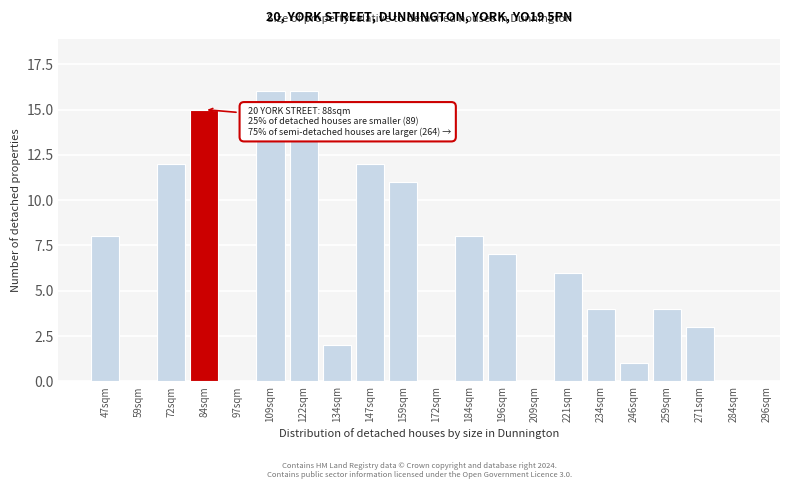

Reading left to right, transcribe all the data shown in this chart.

47sqm=8	59sqm=0	72sqm=12	84sqm=15	97sqm=0	109sqm=16	122sqm=16	134sqm=2	147sqm=12	159sqm=11	172sqm=0	184sqm=8	196sqm=7	209sqm=0	221sqm=6	234sqm=4	246sqm=1	259sqm=4	271sqm=3	284sqm=0